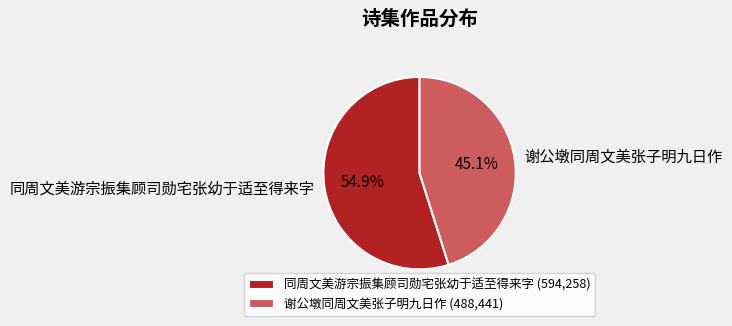

To the nearest percent, what is the difference between the 同周文美游宗振集顾司勋宅张幼于适至得来字 and 谢公墩同周文美张子明九日作 slice percentages?

10%